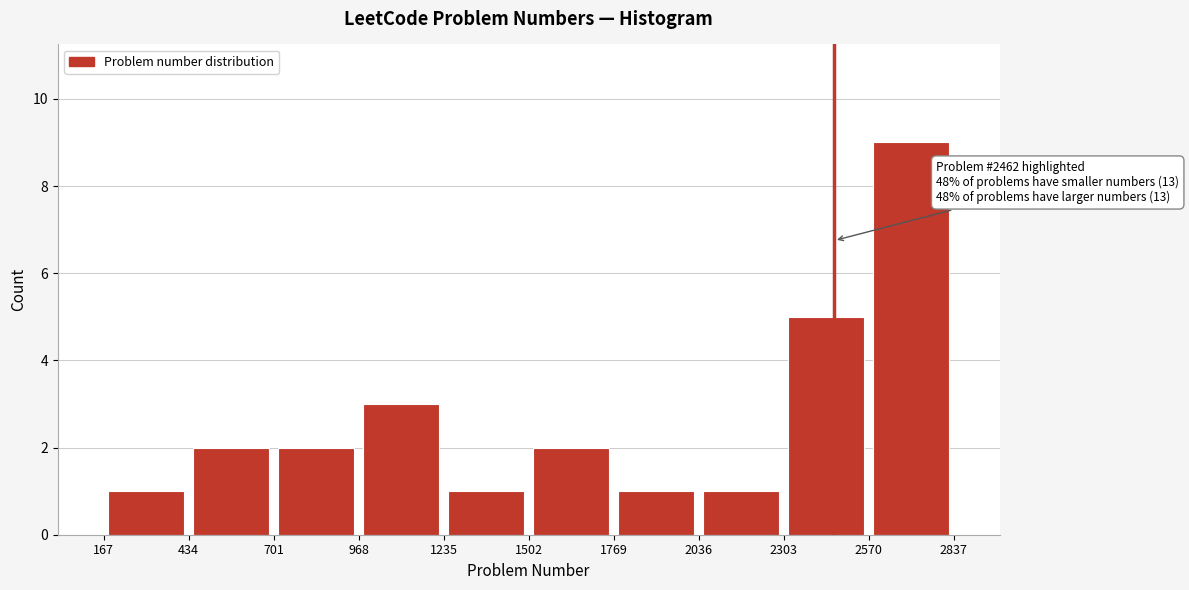

Which range on the x-axis has the tallest bar?

2570 to 2837